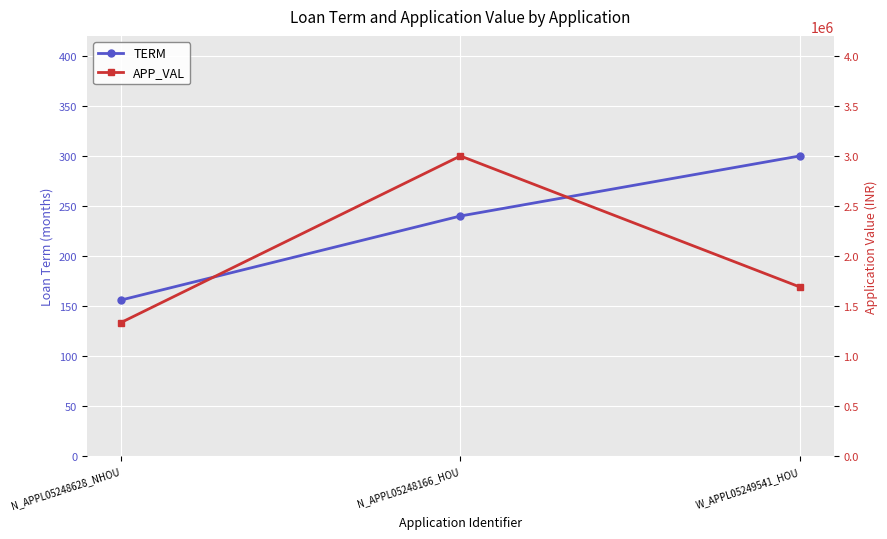

At how many categories does at least one series exceed 2324879?

1